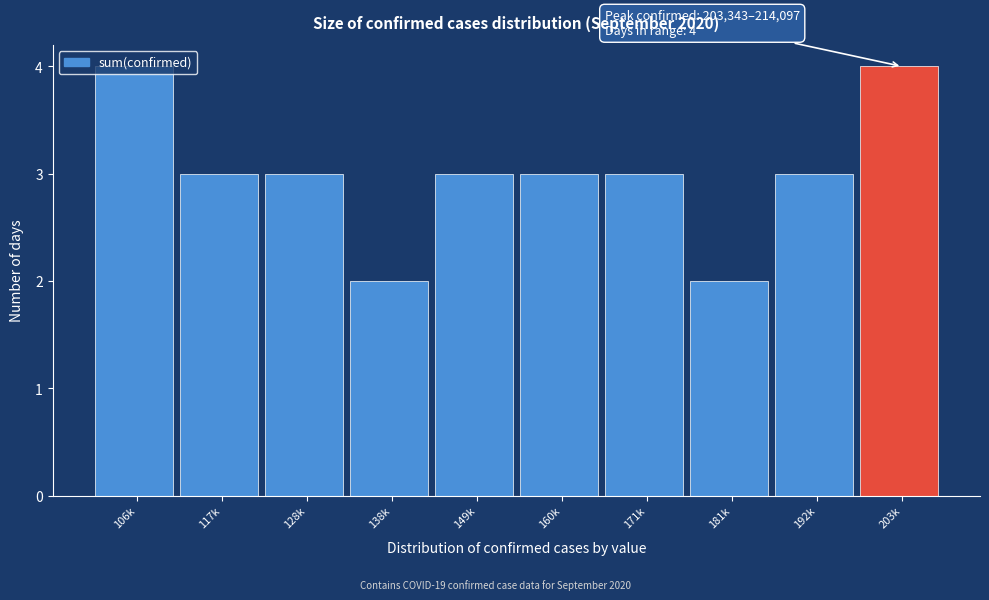

The chart shows a value of 2 at 106k. True or false?

False